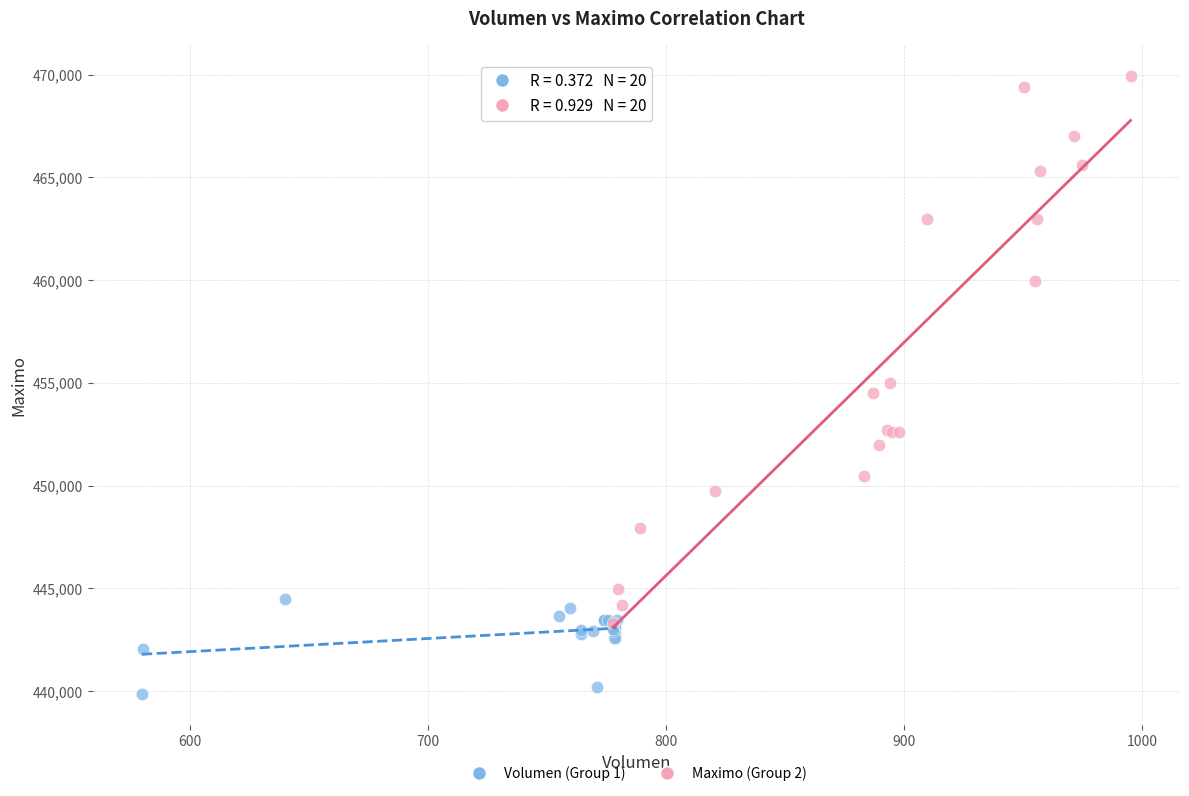

Which series has the widest spread of Y values?

Maximo (Group 2)